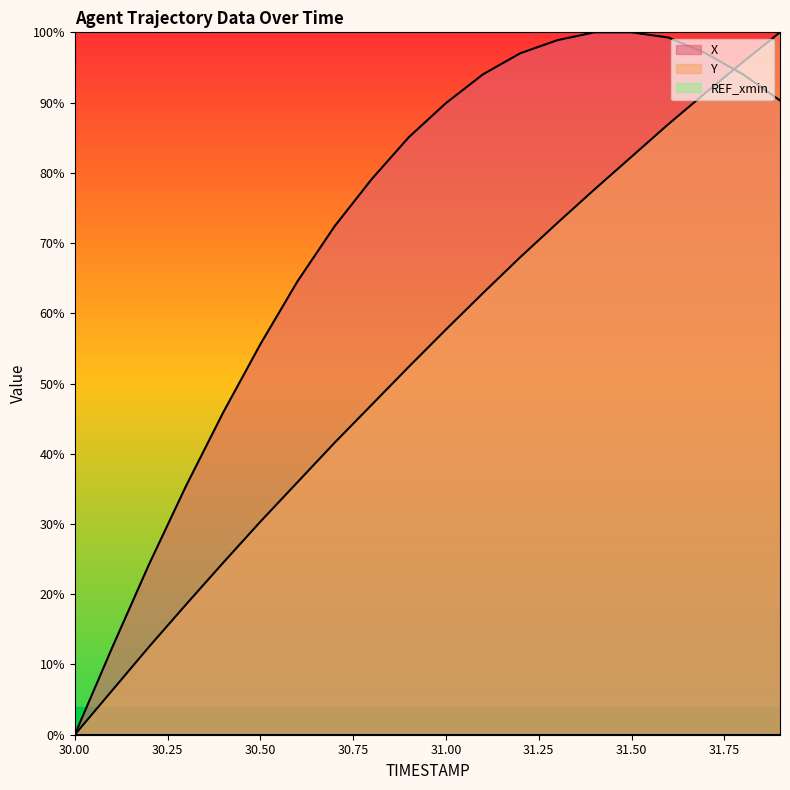

What is the highest value of the X series?

100.0